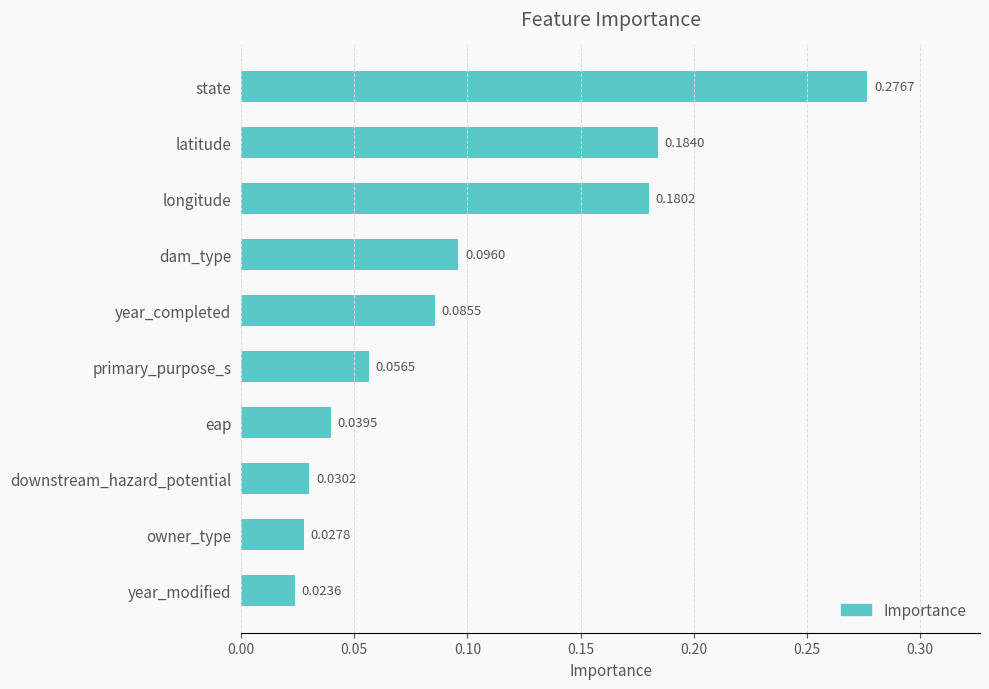

What is the sum of all values?

1.0